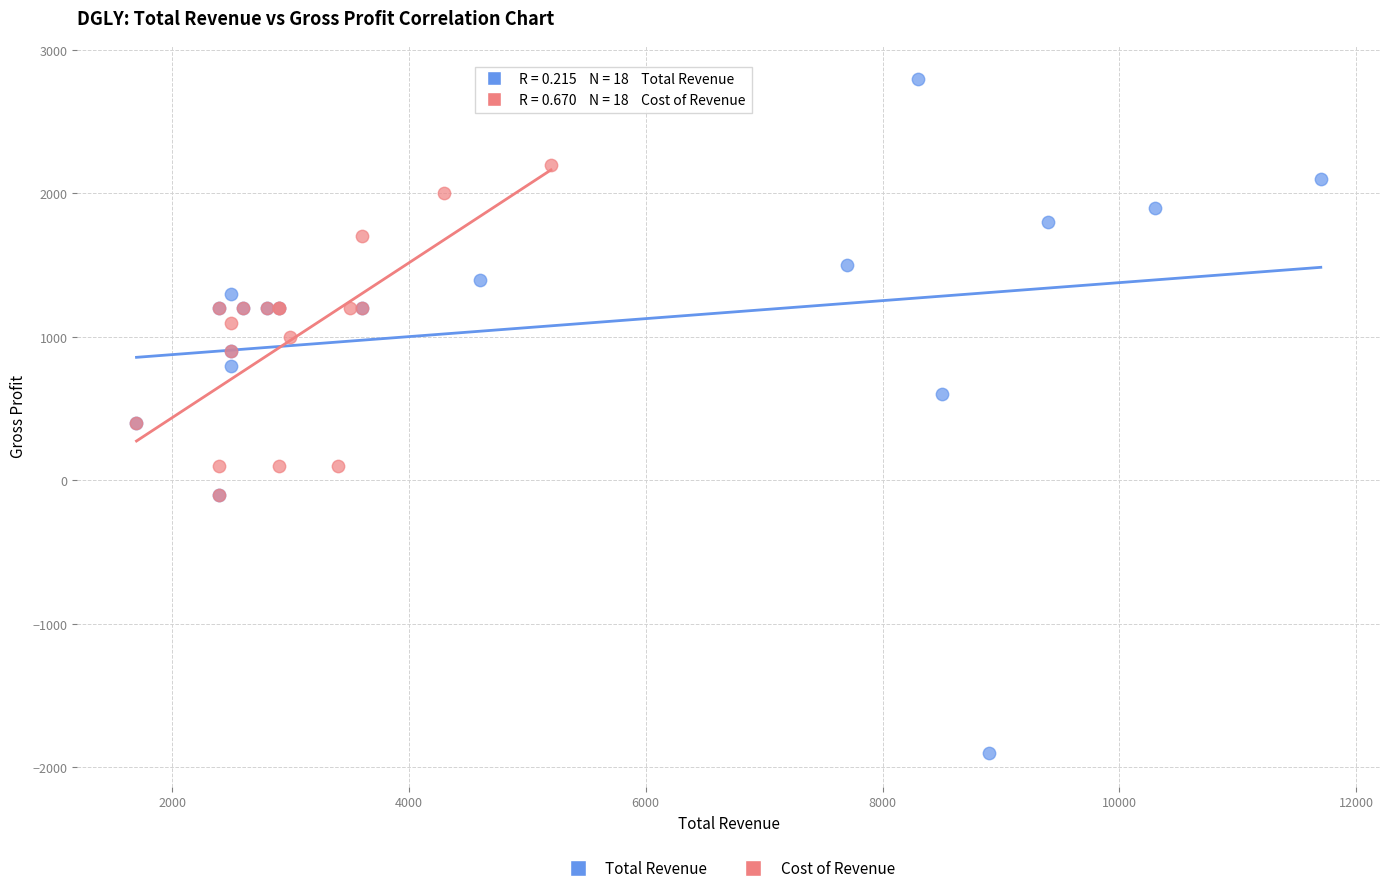

Which series contains the lowest Y value?

Total Revenue